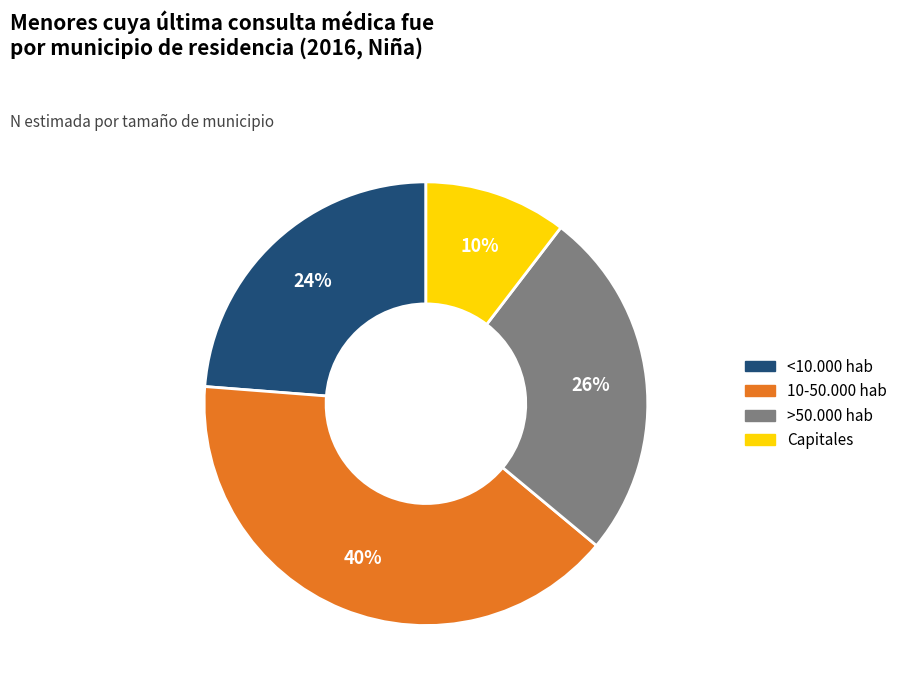

Combined, do >50.000 hab and 10-50.000 hab account for over 50%?

Yes